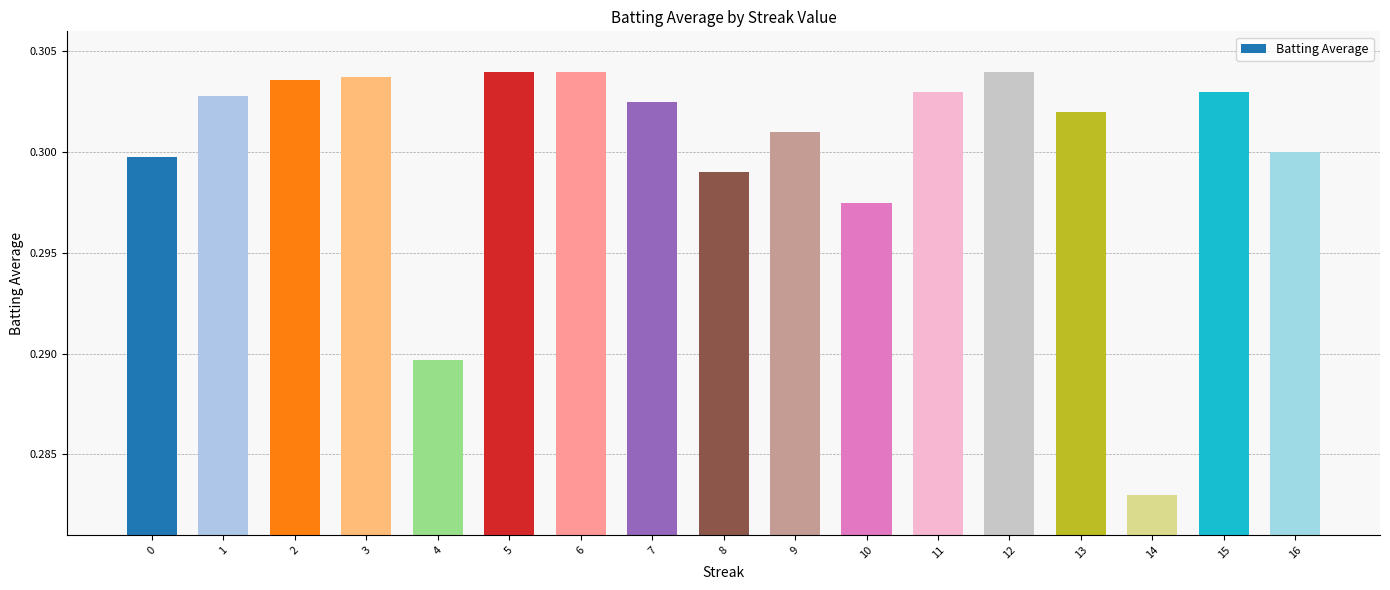

The chart shows a value of 0.3 at 10. True or false?

True